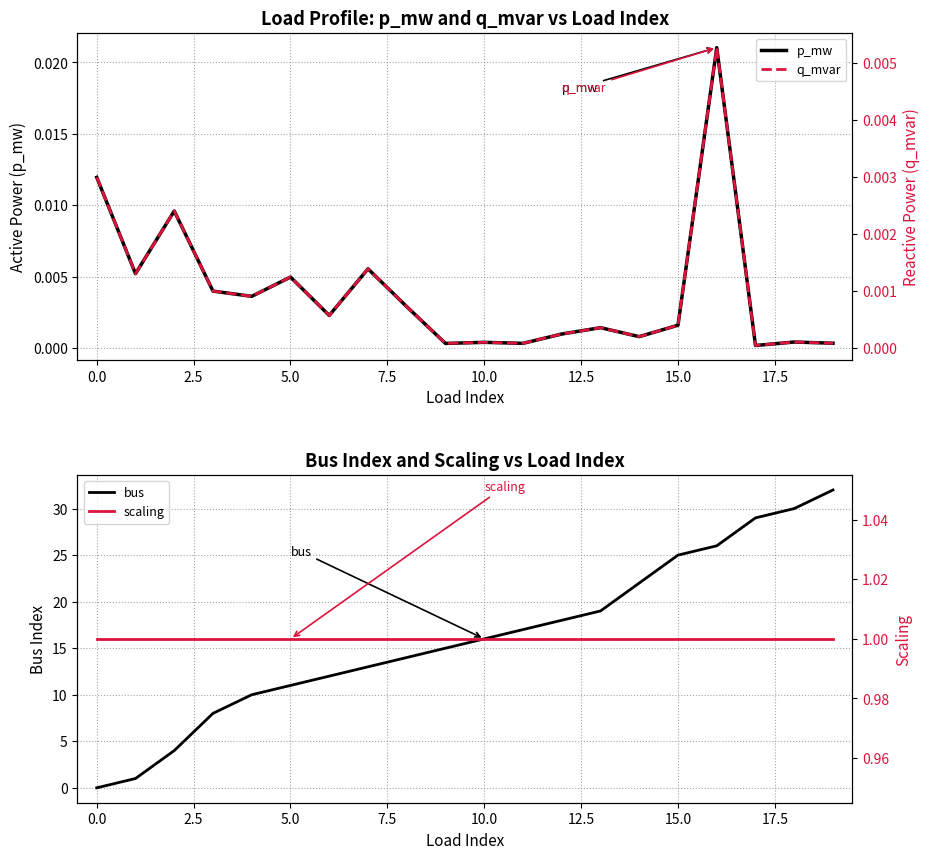

How many values in the bus series are below 16?

10